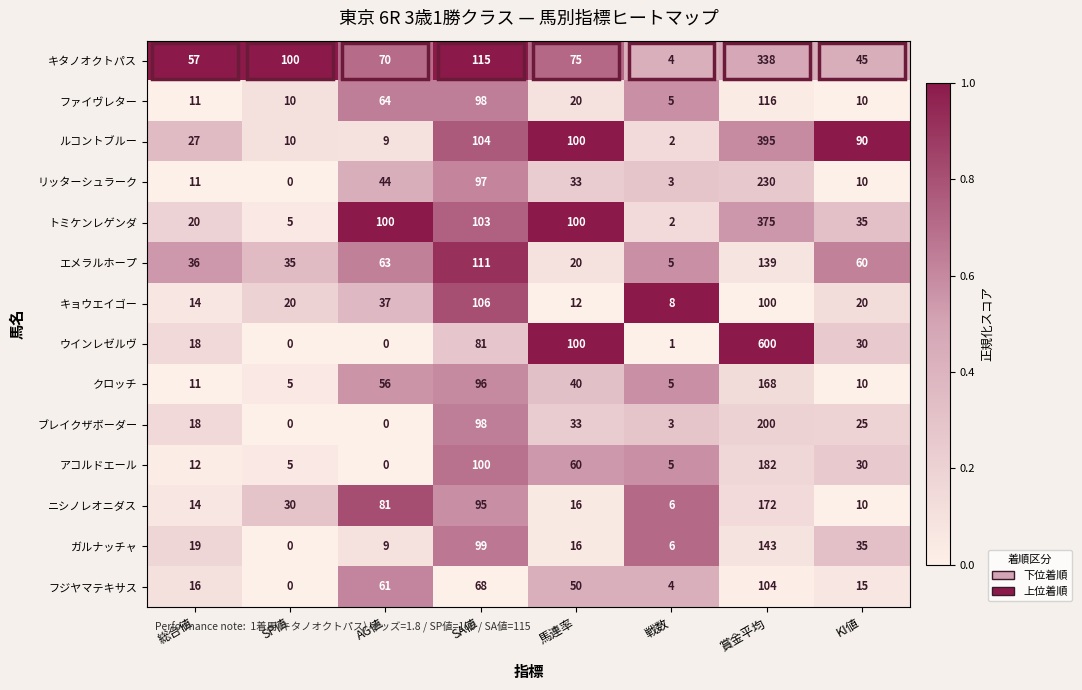

What is the lowest value of the キタノオクトパス series?

4